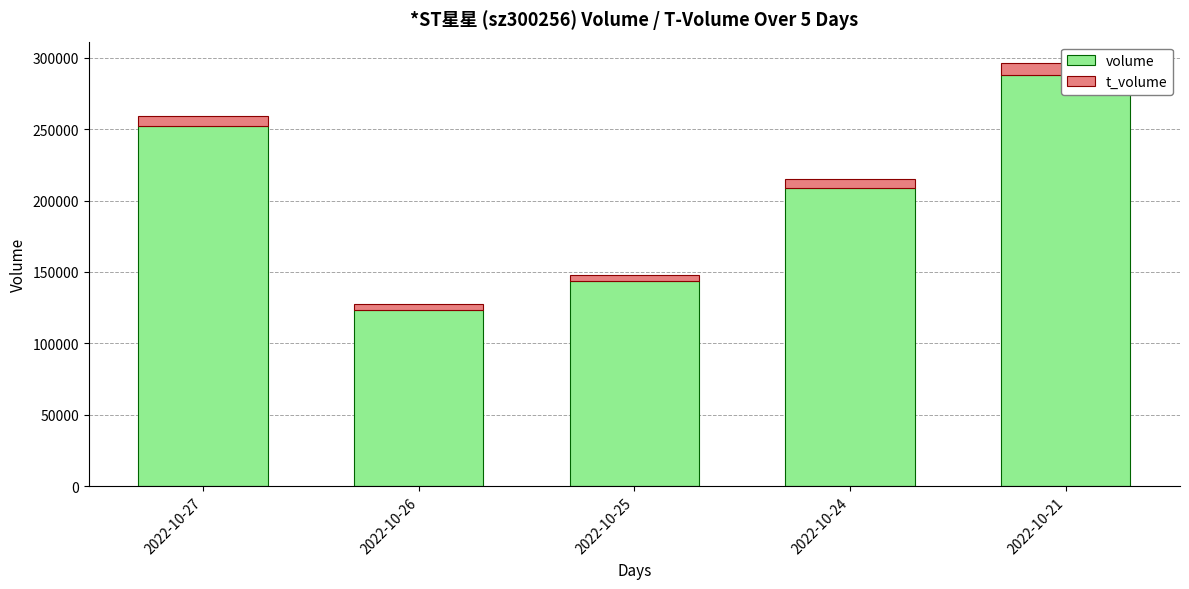

Where is volume nearest to the value 205803?

2022-10-24